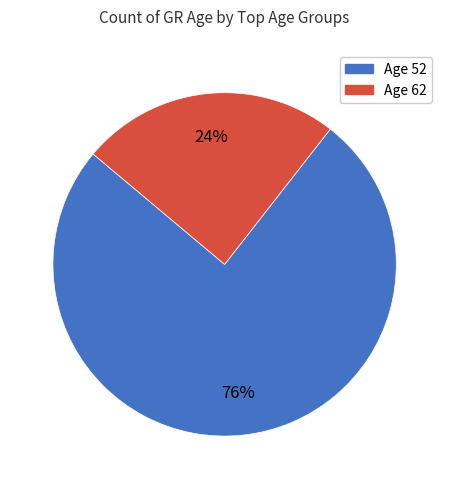

Rank the categories by value from lowest to highest.

Age 62, Age 52